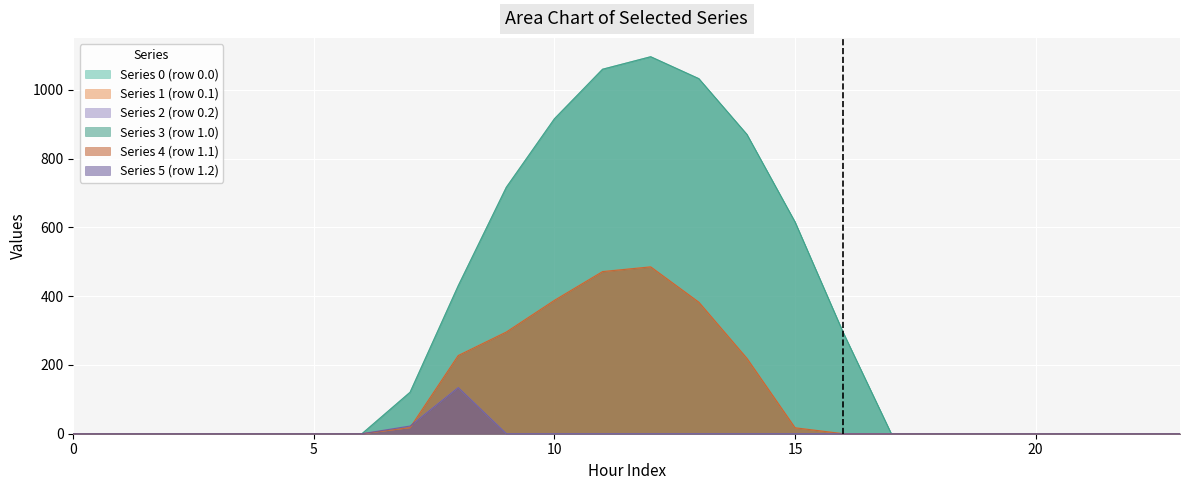

Is it true that Series 1 (row 0.1) equals 295.9 at 9?

True